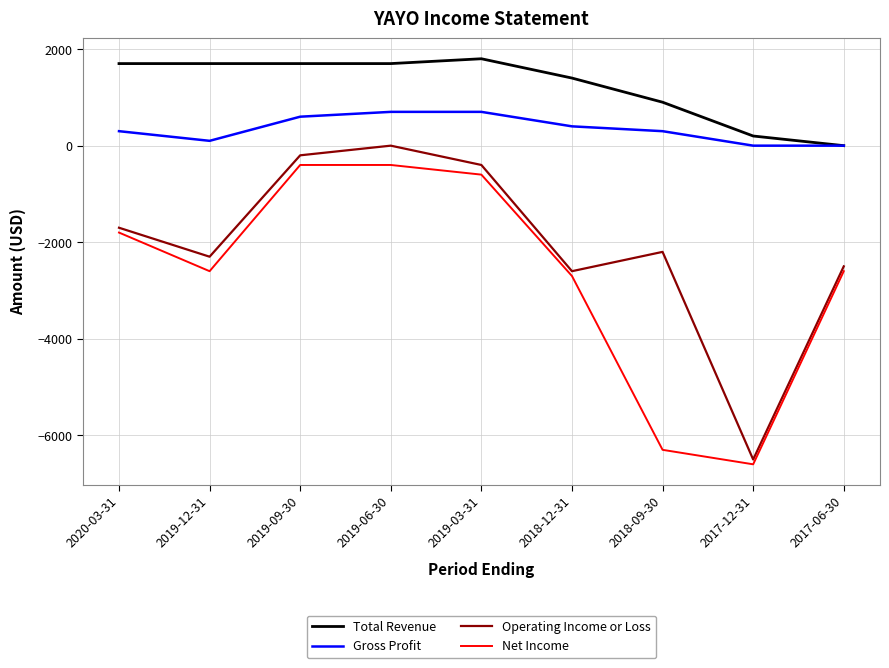

Rank the series by their maximum value, from highest to lowest.

Total Revenue, Gross Profit, Operating Income or Loss, Net Income